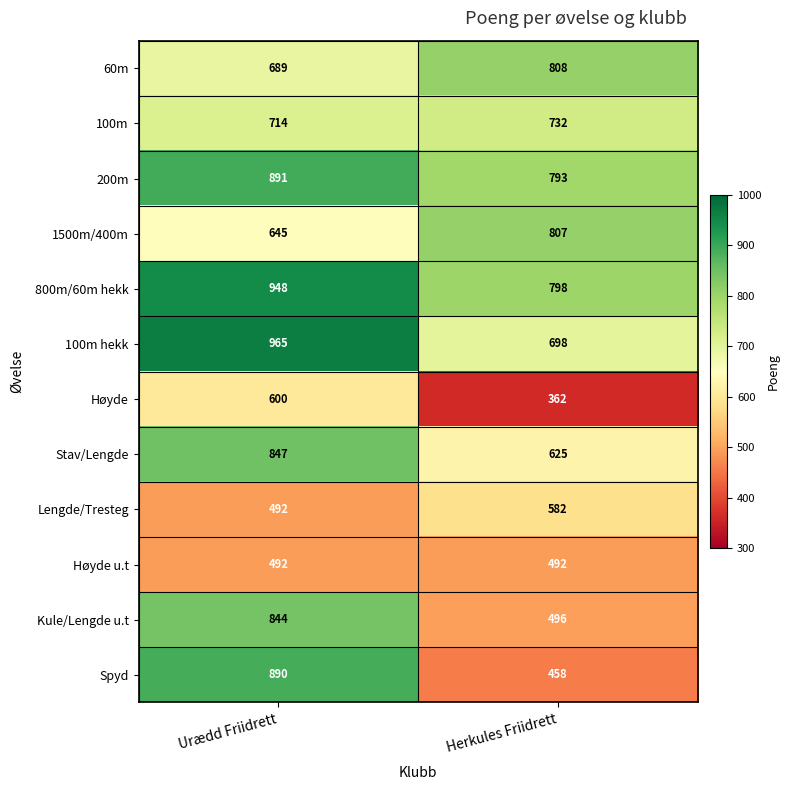

What is the minimum value for Stav/Lengde?

625